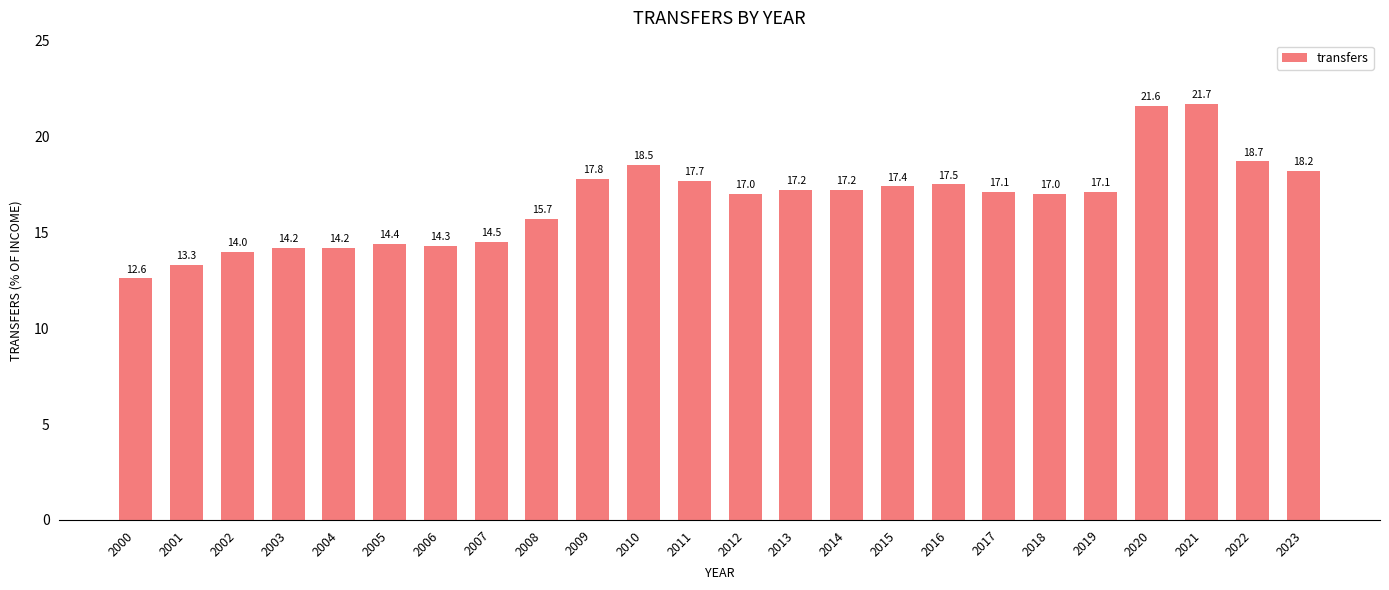

What is the difference between the maximum and minimum values?

9.1